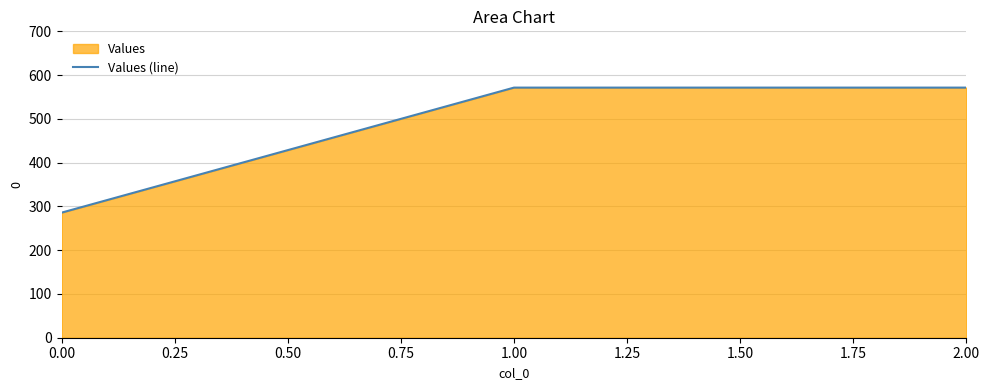

What is the sum of all values?

1428.6